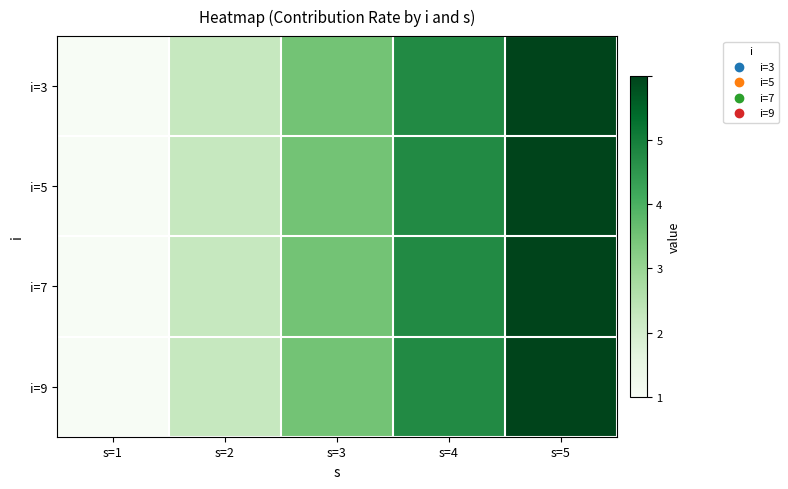

At which category does the chart reach its peak across all series?

s=5